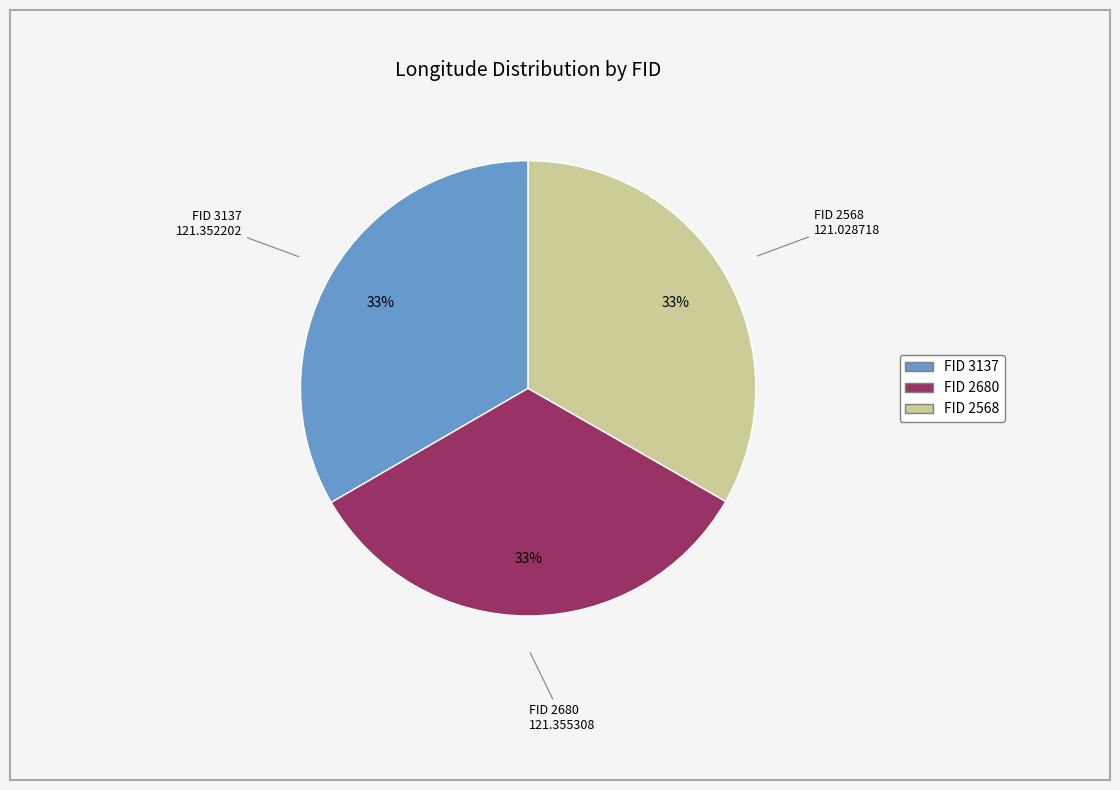

Is there any slice that represents more than half of the pie?

No